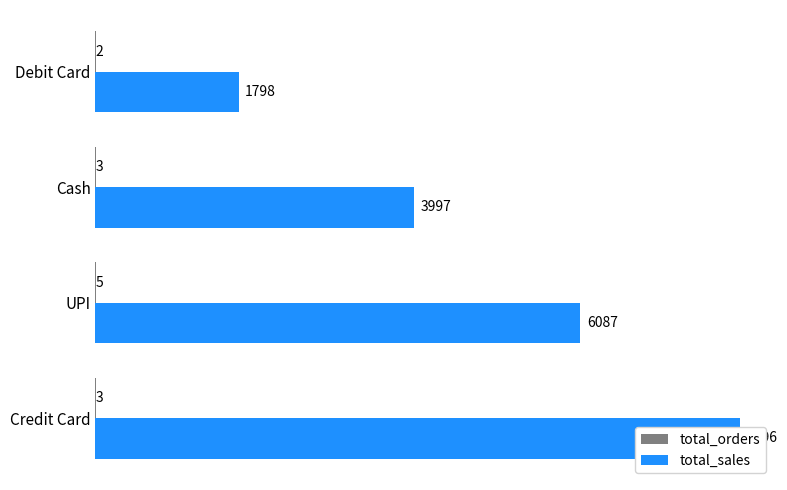

Is the value of total_orders at Debit Card greater than the value of total_sales at Cash?

No